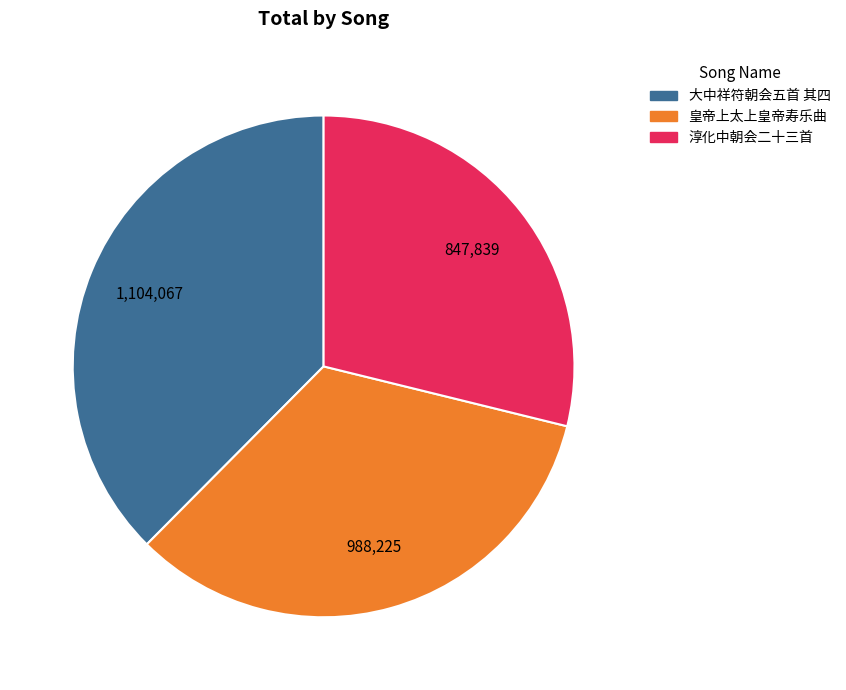

Does any single category account for the majority?

No